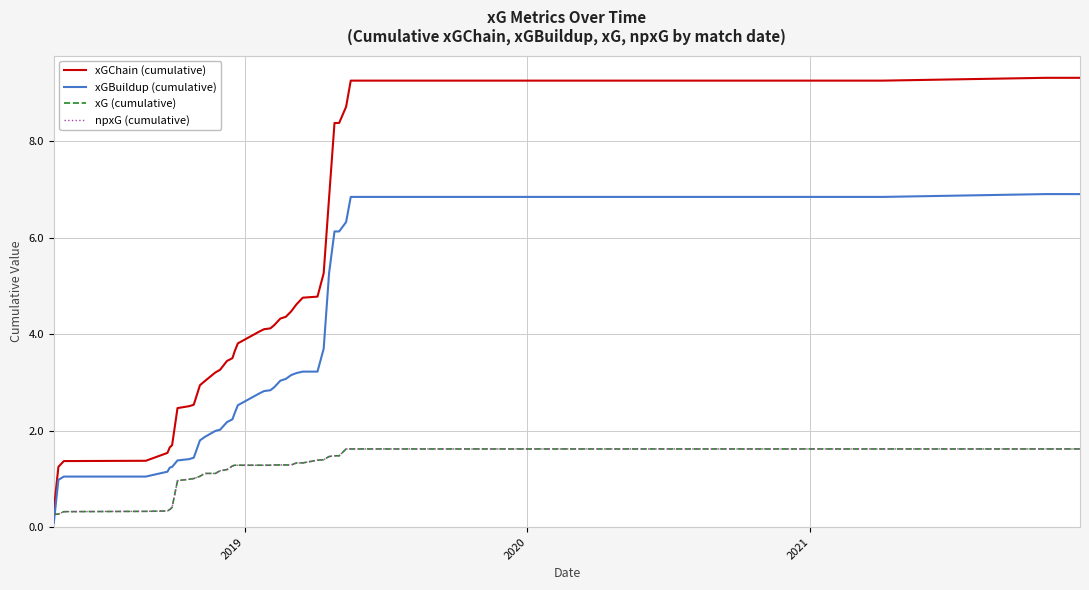

How many intersections are there between xGBuildup (cumulative) and npxG (cumulative)?

1